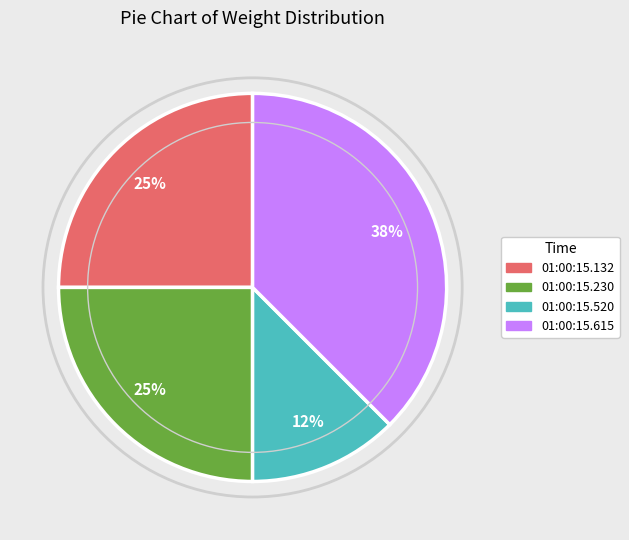

How many slices are in this pie chart?

4